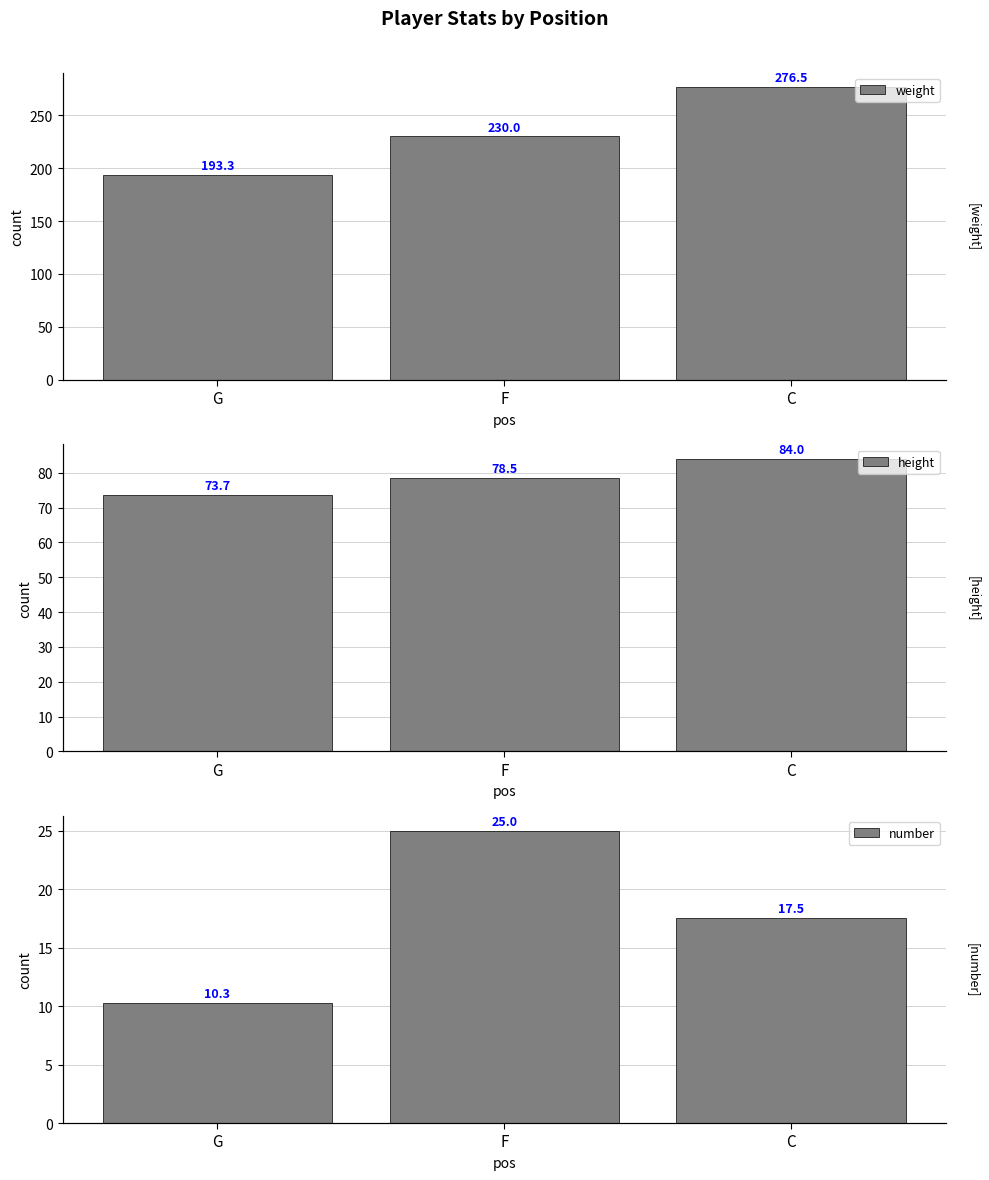

Rank the series by their average value, from highest to lowest.

weight, height, number